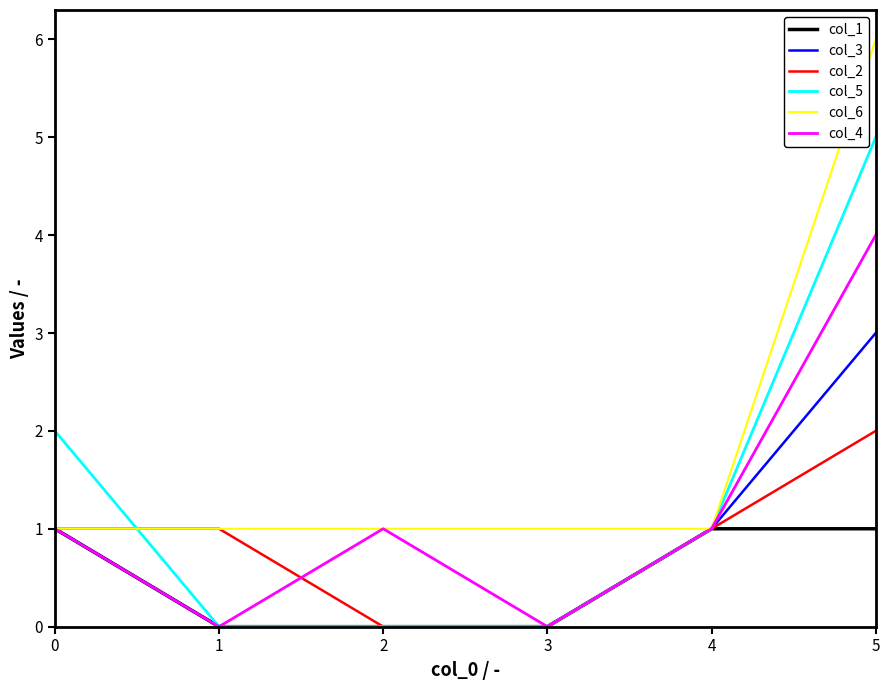

True or false: col_6 has more than 2 points higher than both neighbors.

False